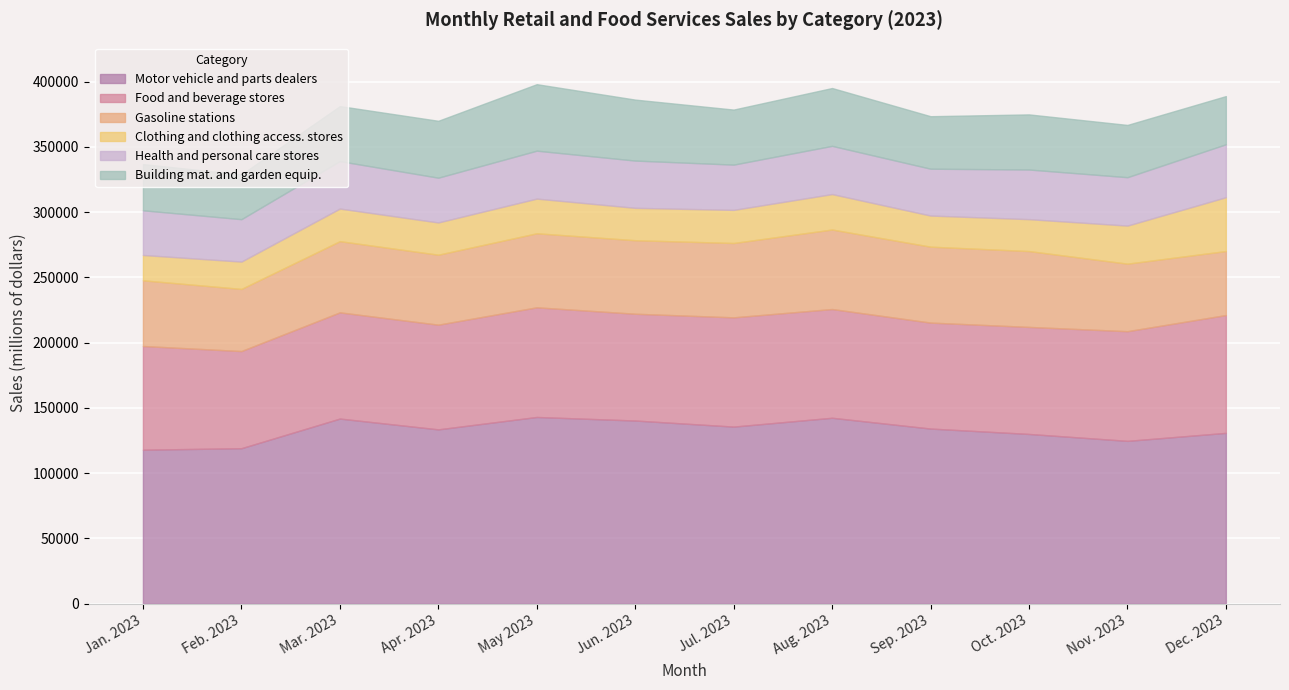

What value does the Food and beverage stores series have at Jan. 2023, to the nearest 50?

79450